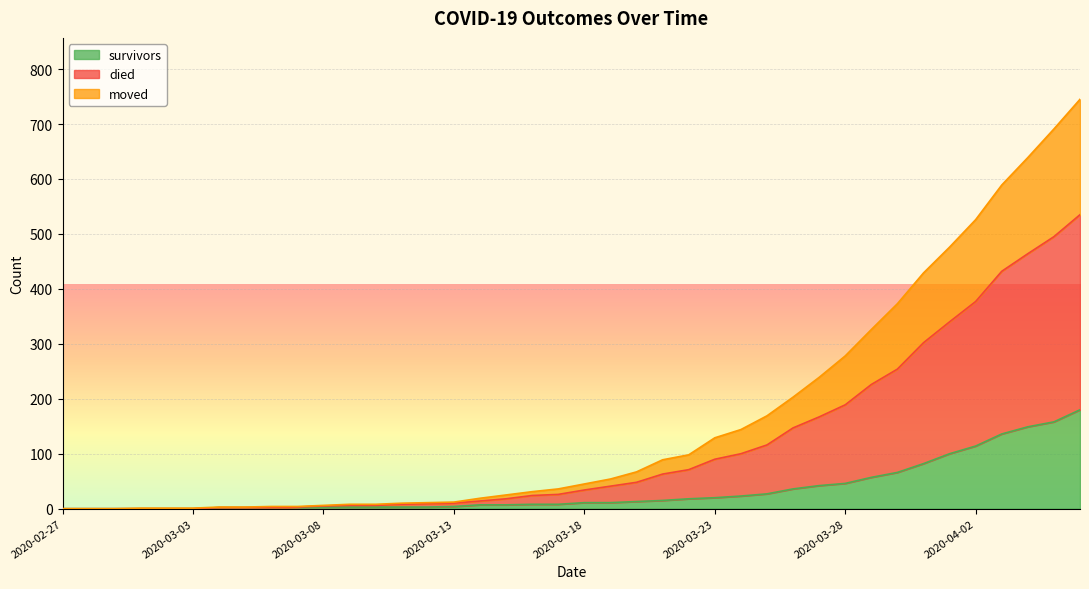

True or false: moved and died intersect in this chart.

False